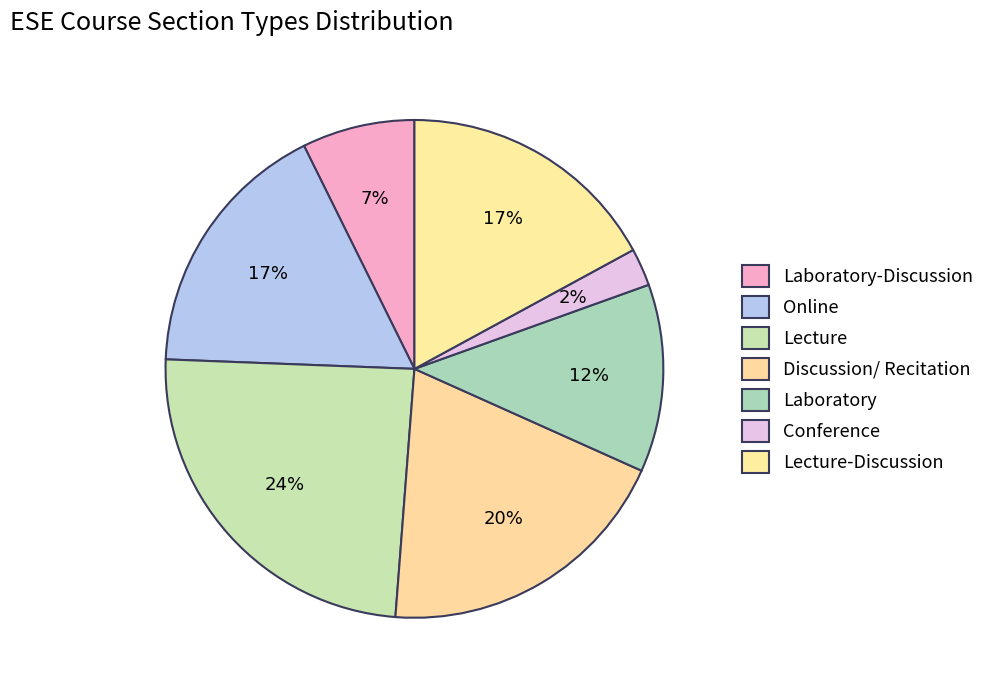

How many segments does this pie chart have?

7